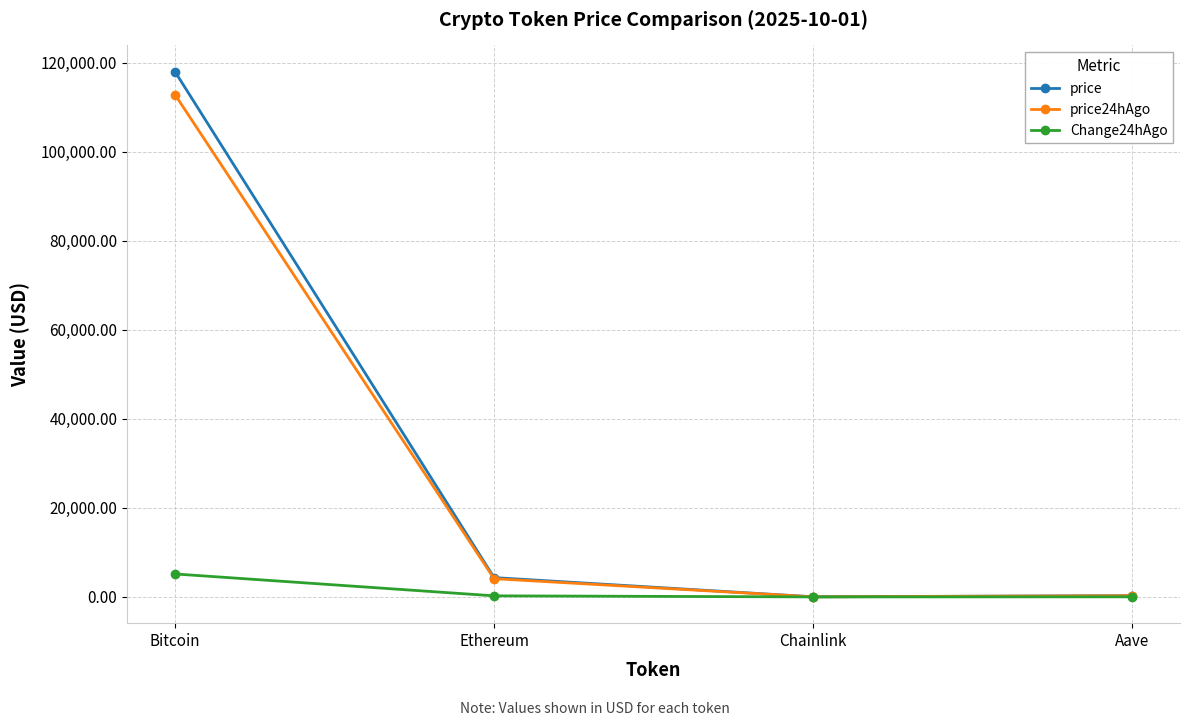

Count the number of data series in this chart.

3